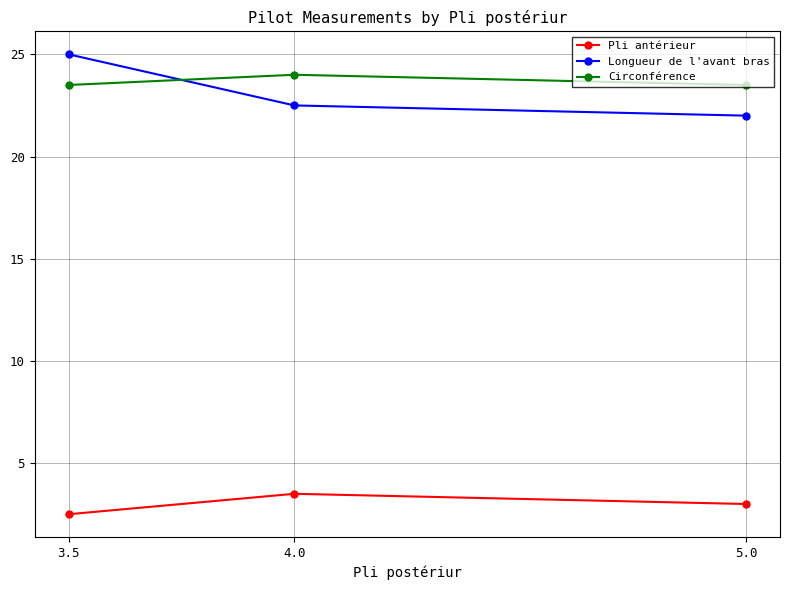

Rank the categories by Longueur de l'avant bras value from lowest to highest.

5.0, 4.0, 3.5